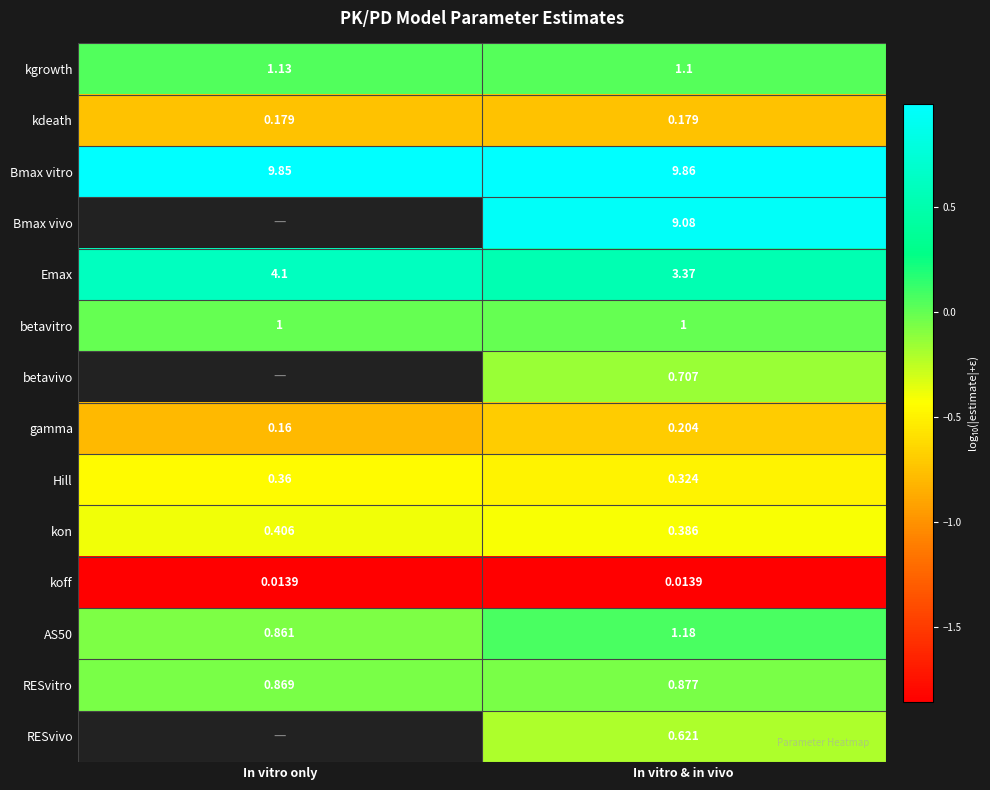

Where is kgrowth nearest to the value 1?

In vitro & in vivo